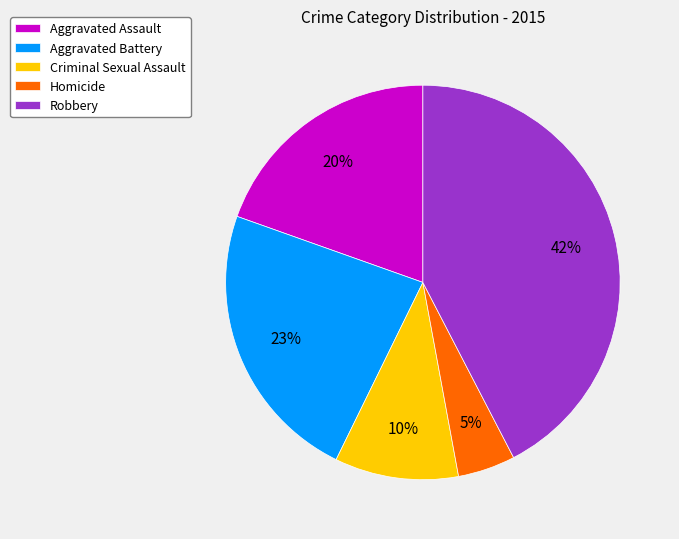

To the nearest percent, what portion does Homicide represent?

5%